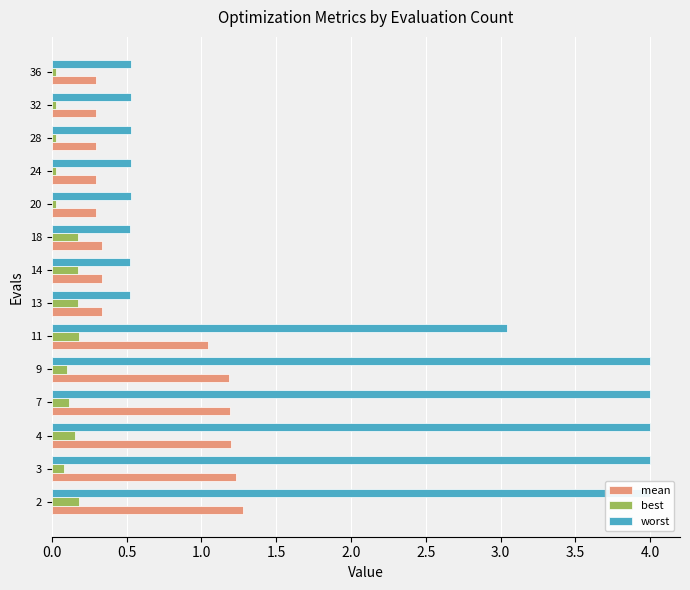

Reading left to right, transcribe all the data shown in this chart.

mean: 1.3	1.2	1.2	1.2	1.2	1.0	0.3	0.3	0.3	0.3	0.3	0.3	0.3	0.3
best: 0.2	0.1	0.2	0.1	0.1	0.2	0.2	0.2	0.2	0.0	0.0	0.0	0.0	0.0
worst: 4.0	4.0	4.0	4.0	4.0	3.0	0.5	0.5	0.5	0.5	0.5	0.5	0.5	0.5